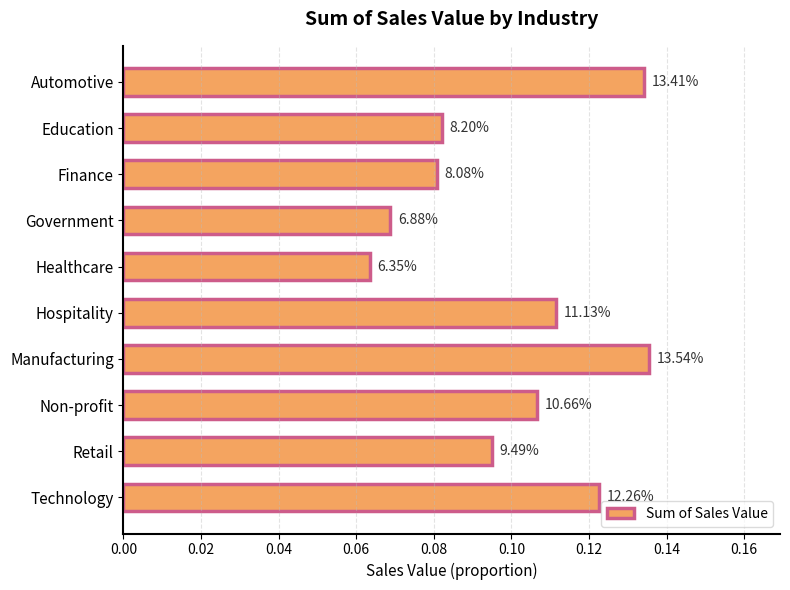

Are the bars horizontal?

Yes